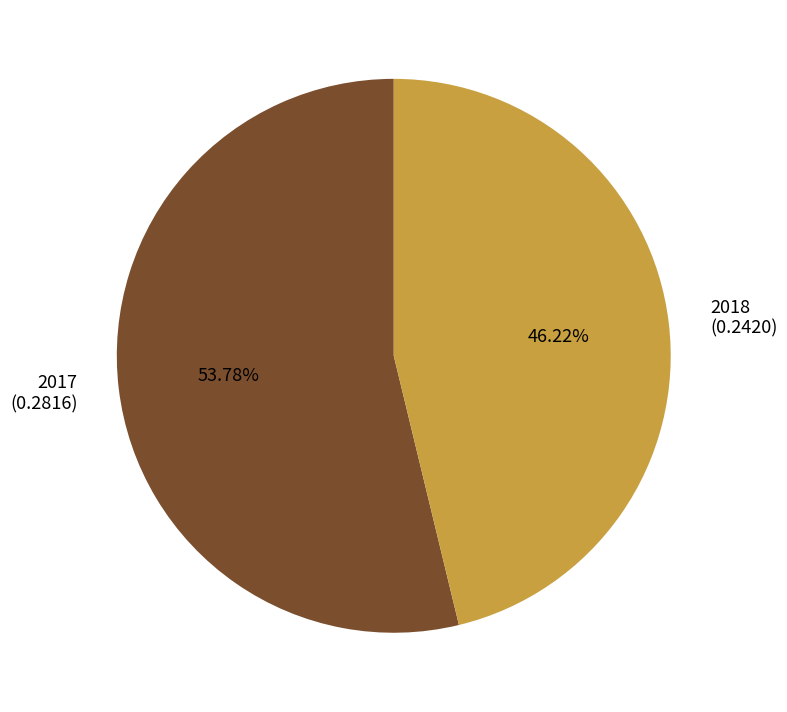

To the nearest percent, what is the difference between the 2018 and 2017 slice percentages?

8%